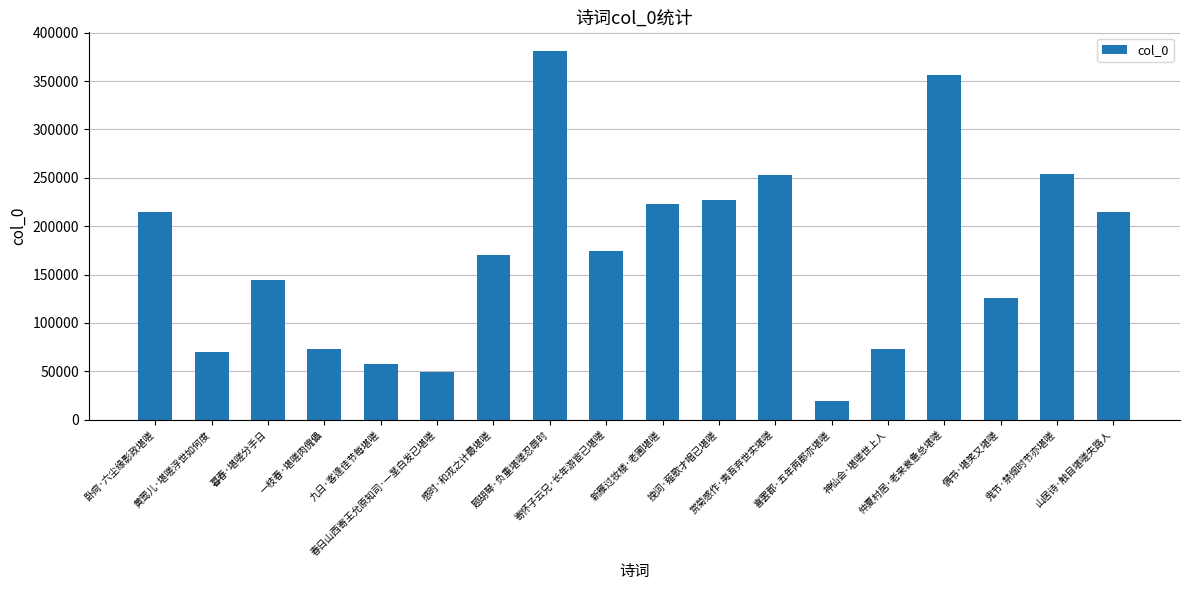

Is it true that the value at 挽词·薤歌才唱已堪嗟 is 116629?

False